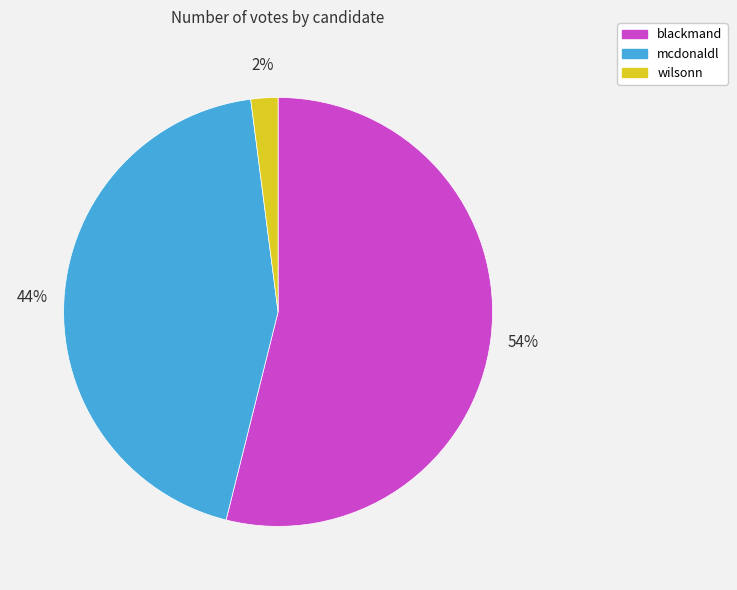

What percentage is the wilsonn slice, to the nearest percent?

2%